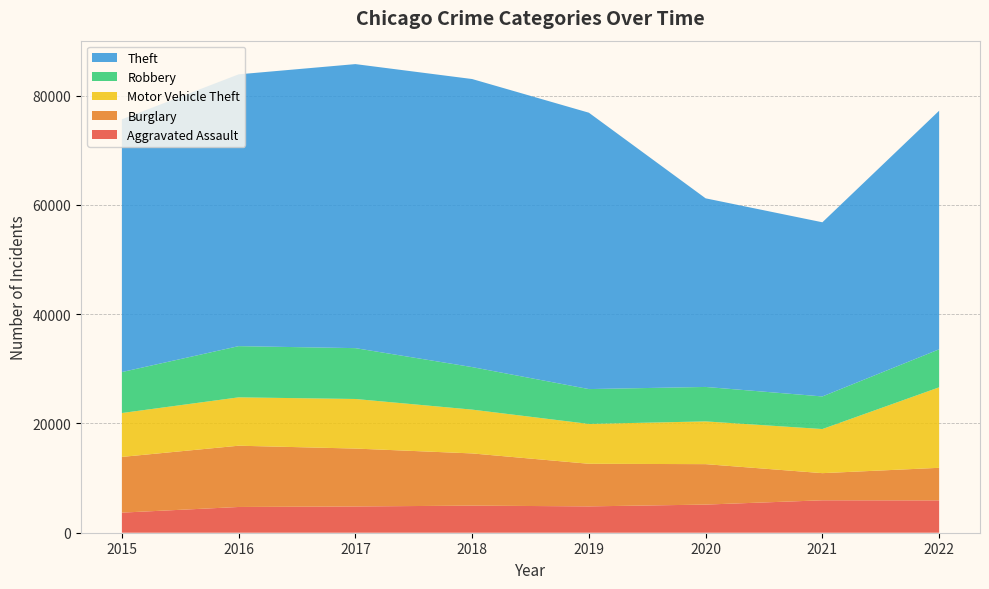

Reading left to right, list all the values displayed in this chart.

Aggravated Assault: 3678	4712	4806	4960	4821	5150	5935	5916
Burglary: 10199	11215	10598	9555	7799	7402	4969	5965
Motor Vehicle Theft: 8032	8852	9074	8017	7293	7823	8072	14732
Robbery: 7498	9372	9308	7785	6379	6308	5967	6955
Theft: 46262	49749	51988	52724	50585	34521	31878	43671